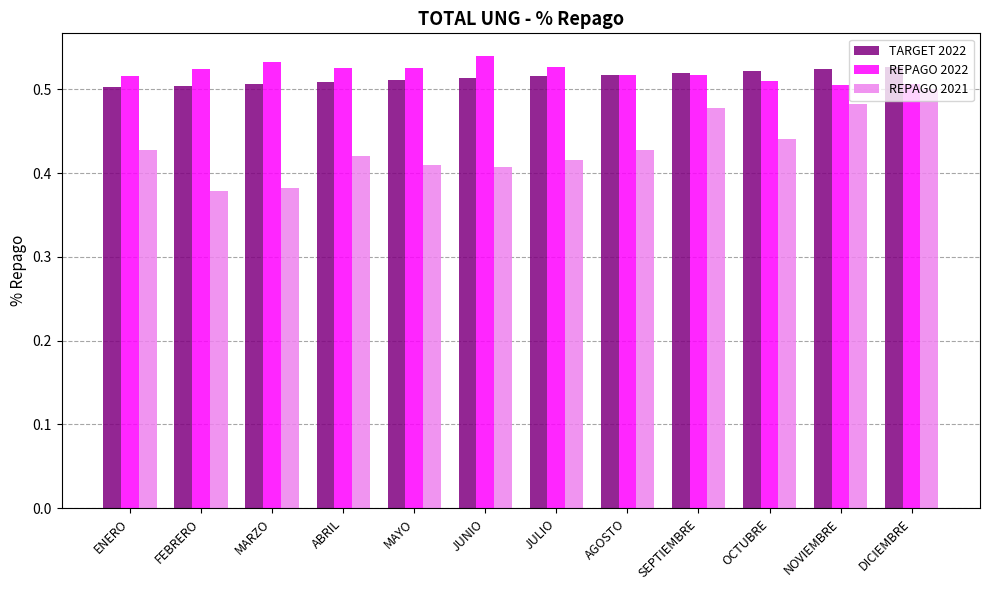

Rank the series at MARZO from lowest to highest value.

REPAGO 2021, TARGET 2022, REPAGO 2022